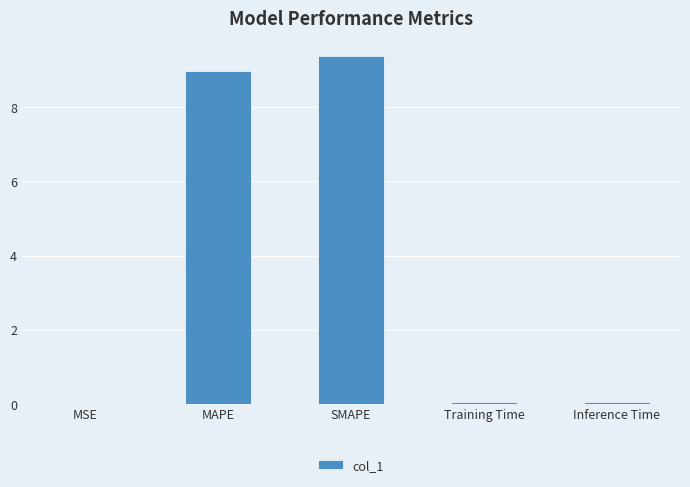

Is it true that the value at Inference Time is 0.0?

True